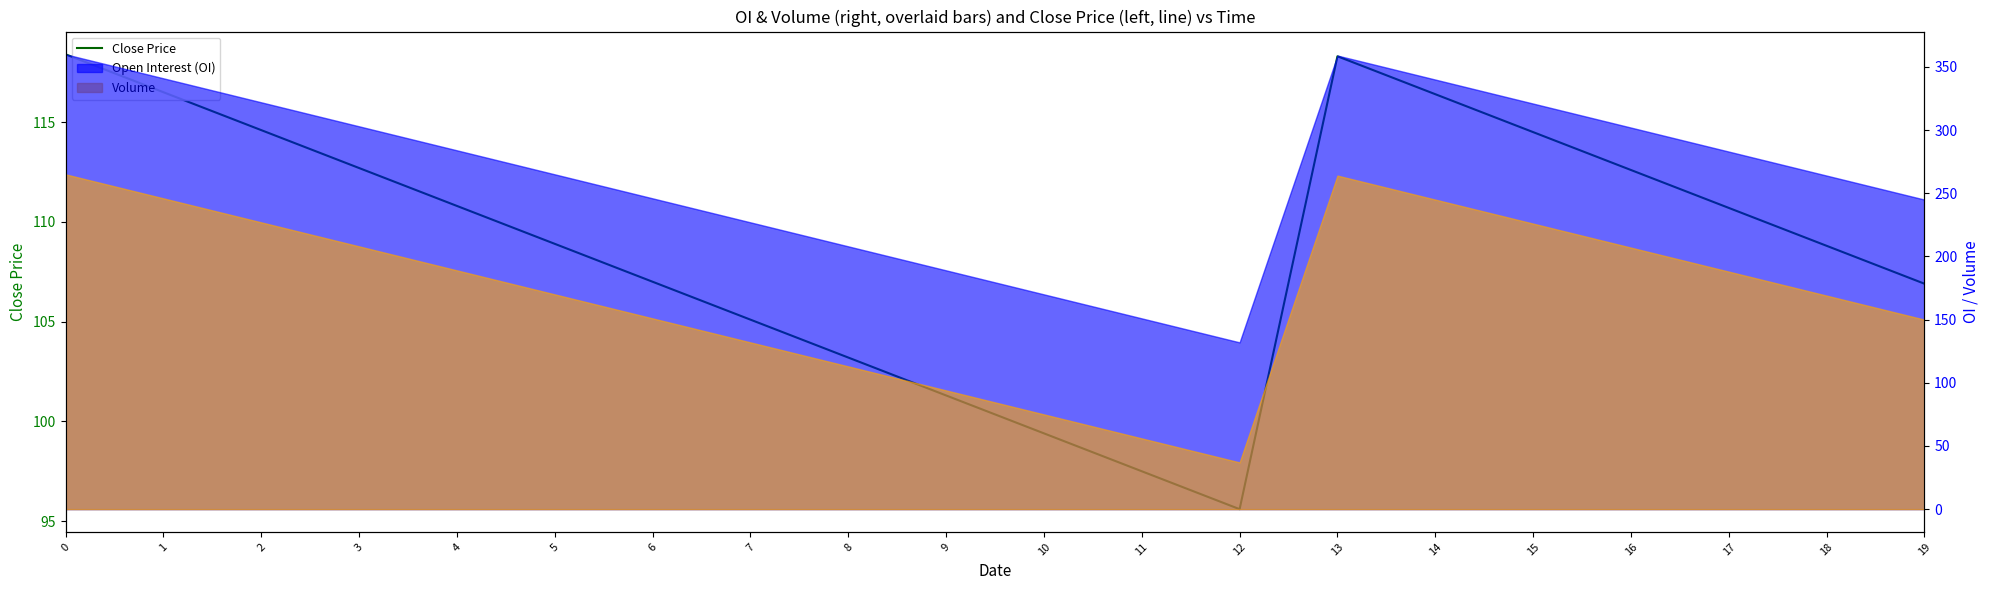

Approximately how many times larger is the value at 5 compared to 15?

1.0